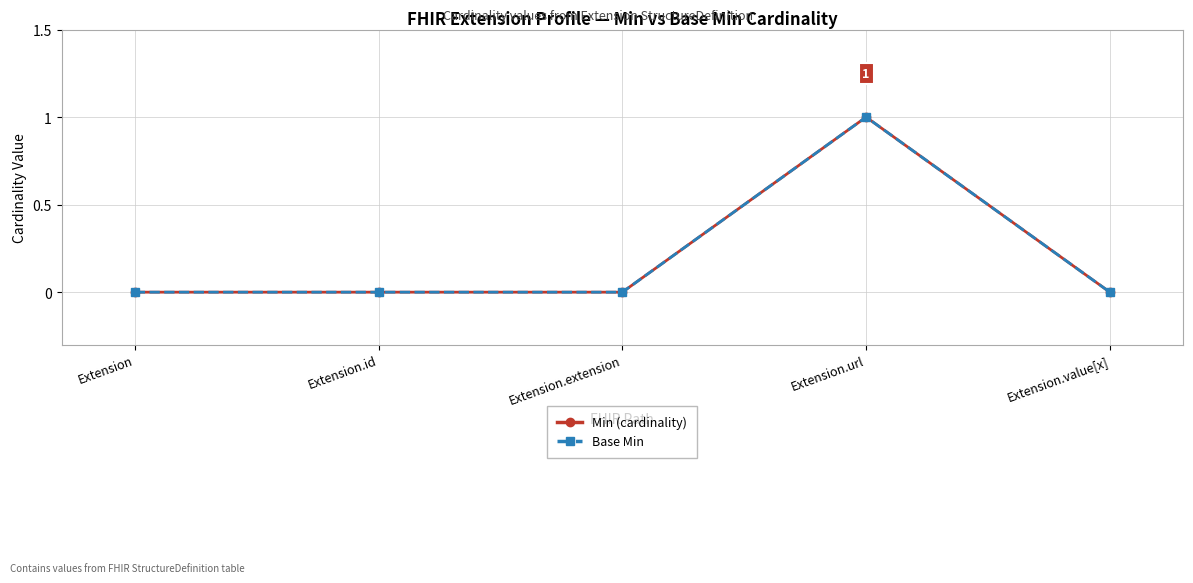

True or false: Min (cardinality) has more than 1 points higher than both neighbors.

False